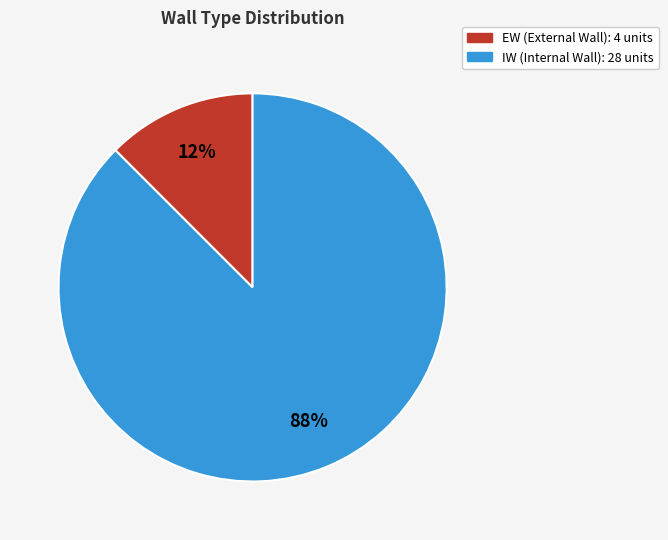

Count the number of slices in the pie.

2